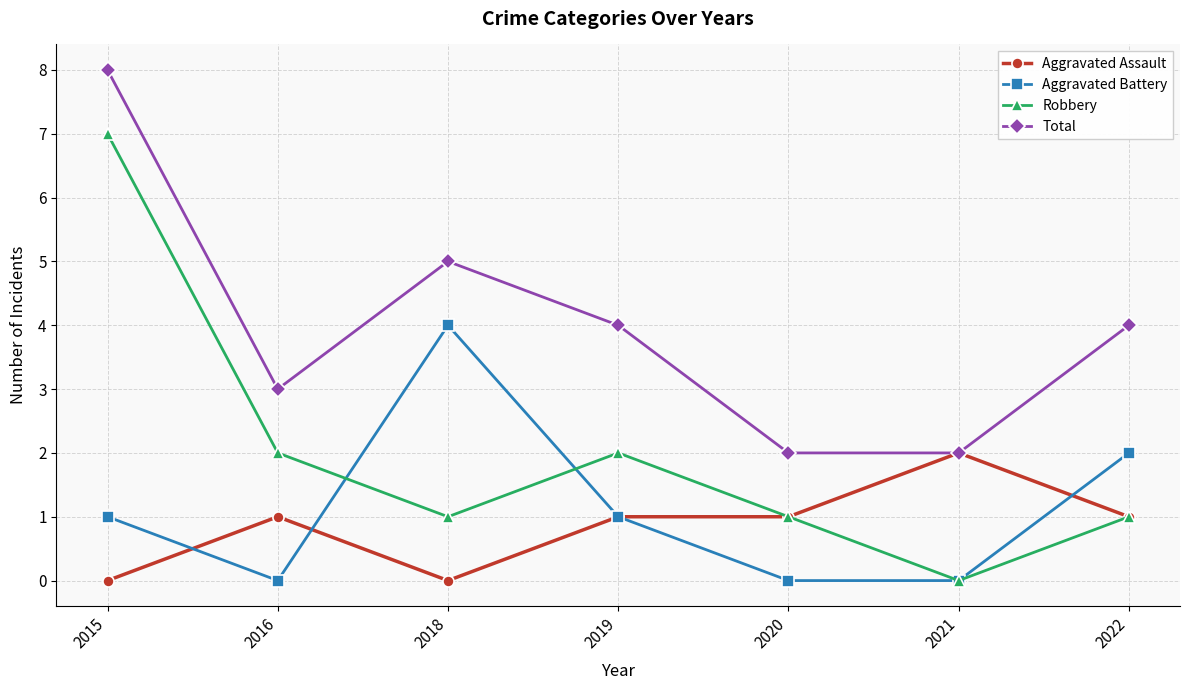

What is the sum of all Robbery values?

14